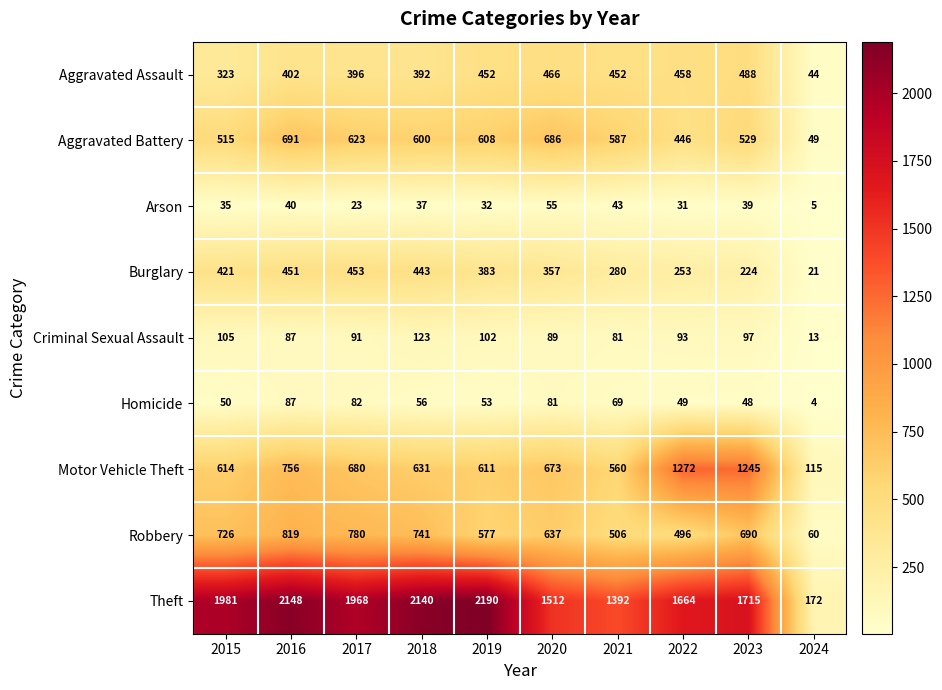

Which series changed the most between 2019 and 2023?

Motor Vehicle Theft